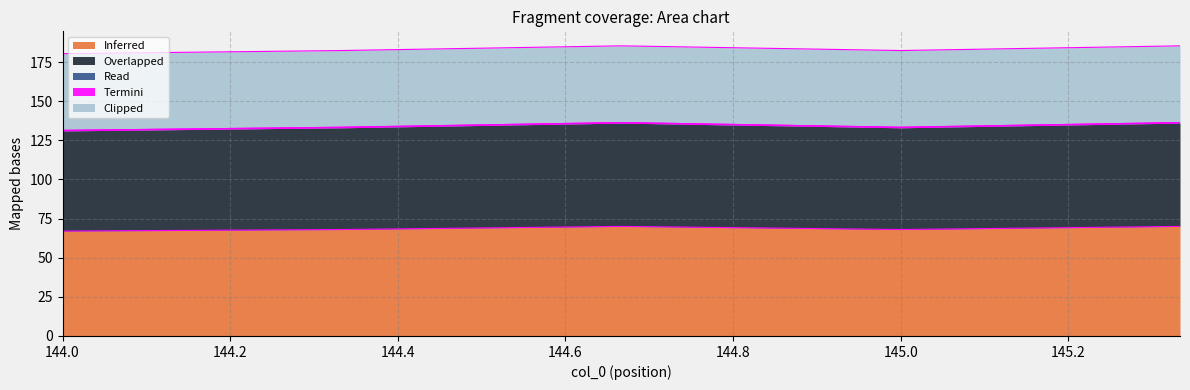

Reading left to right, what are all the values shown in this chart?

col_1: 144.0=67.0	144.33333333299998=68.0	144.66666666700002=70.0	145.0=68.0	145.33333333299998=70.0
col_2: 144.0=64.0	144.33333333299998=65.0	144.66666666700002=66.0	145.0=65.0	145.33333333299998=66.0
col_3: 144.0=0.3	144.33333333299998=0.3	144.66666666700002=0.3	145.0=0.3	145.33333333299998=0.3
col_4: 144.0=0.0	144.33333333299998=0.0	144.66666666700002=0.0	145.0=0.0	145.33333333299998=0.0
col_5: 144.0=49.0	144.33333333299998=49.0	144.66666666700002=49.0	145.0=49.0	145.33333333299998=49.0